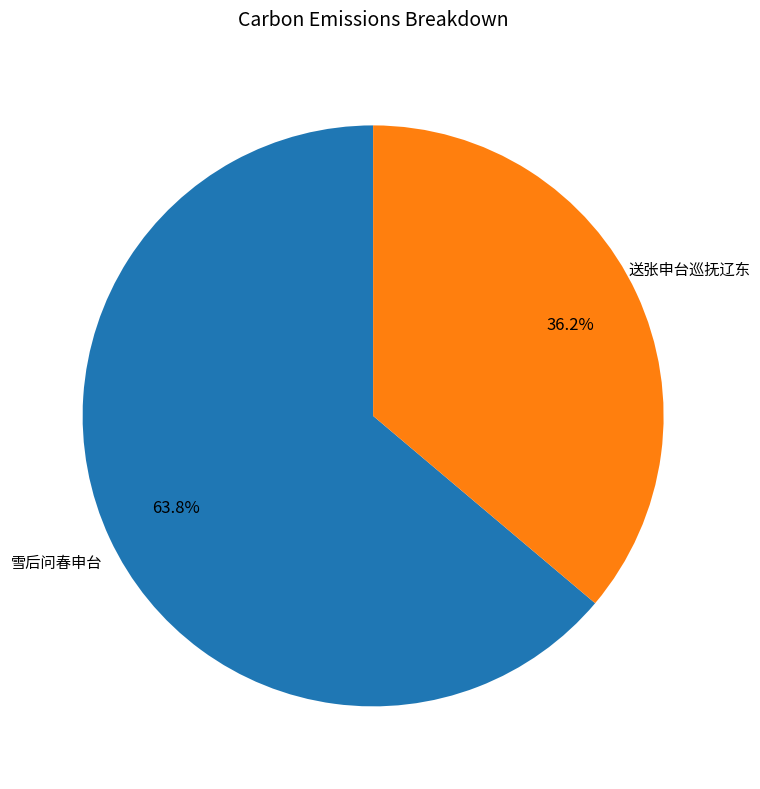

Is there a majority slice in this chart?

Yes